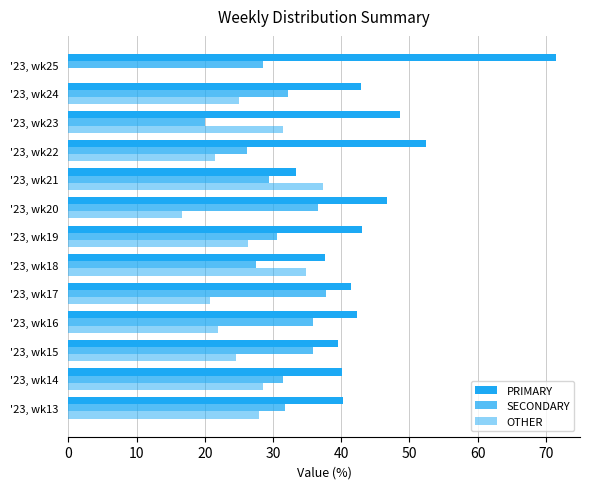

How many positive values does the OTHER series have?

12